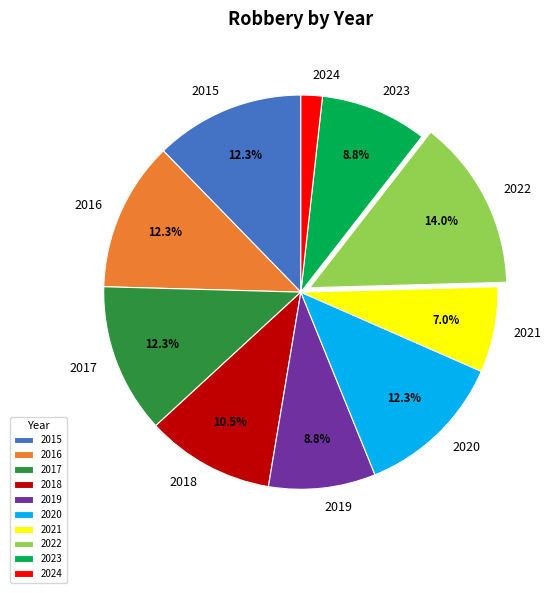

Is there any slice that represents more than half of the pie?

No